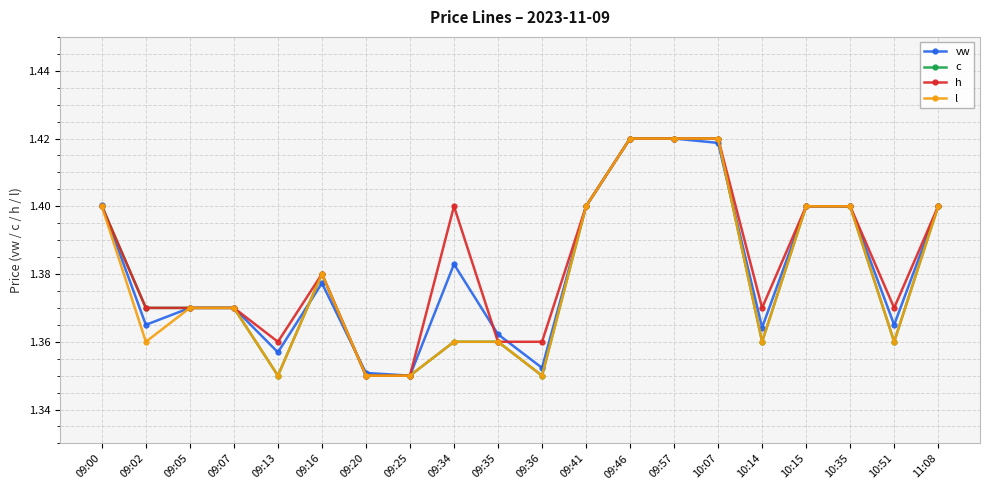

True or false: vw has more than 1 points higher than both neighbors.

True